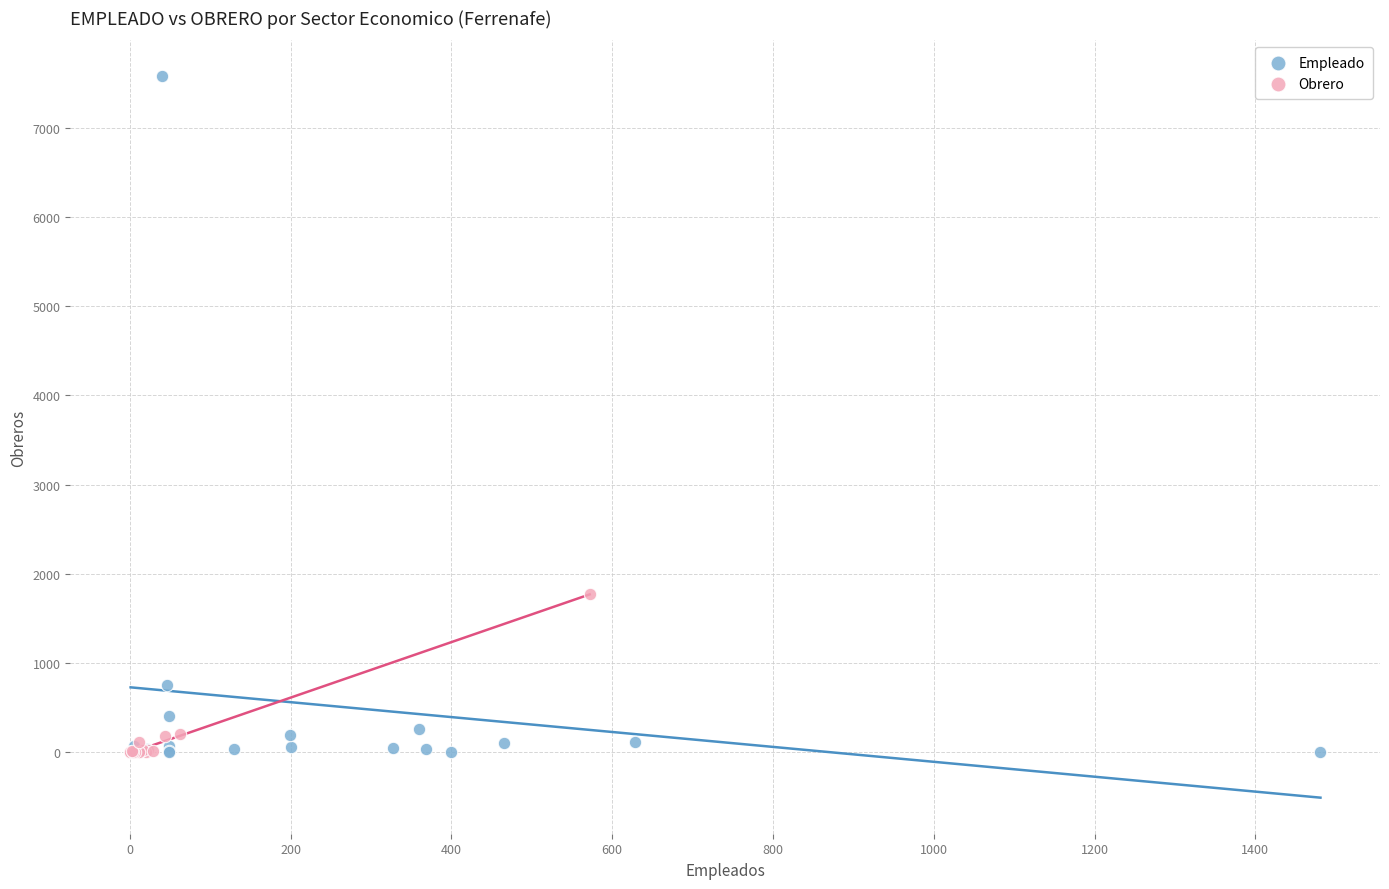

What are all the series names shown in the legend?

Empleado, Obrero